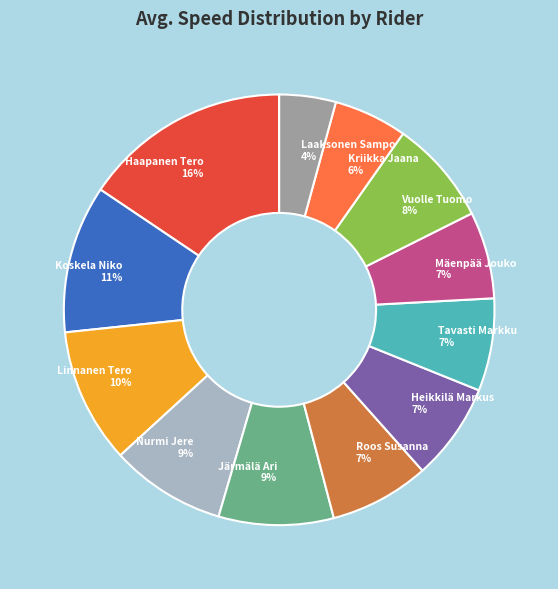

Approximately how many times larger is the value at Koskela Niko compared to Linnanen Tero?

1.1